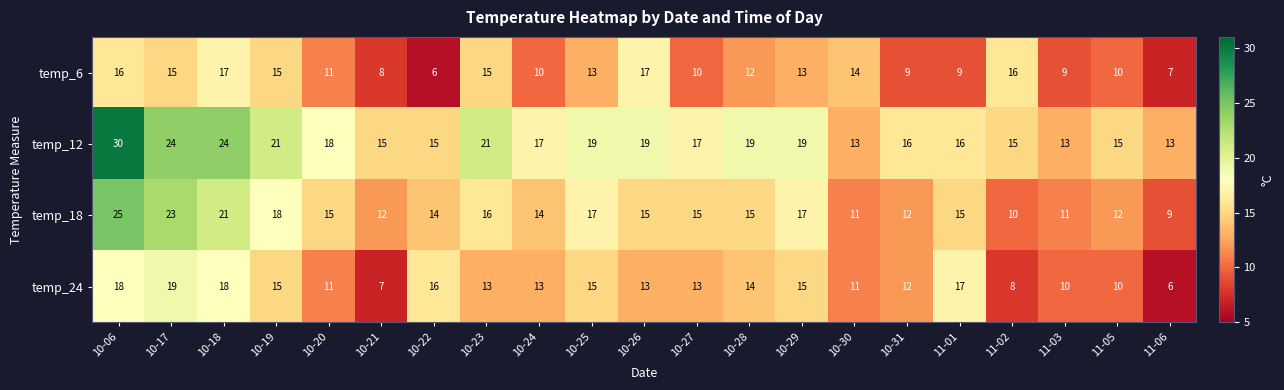

List the series in order of their overall mean, highest first.

temp_12, temp_18, temp_24, temp_6